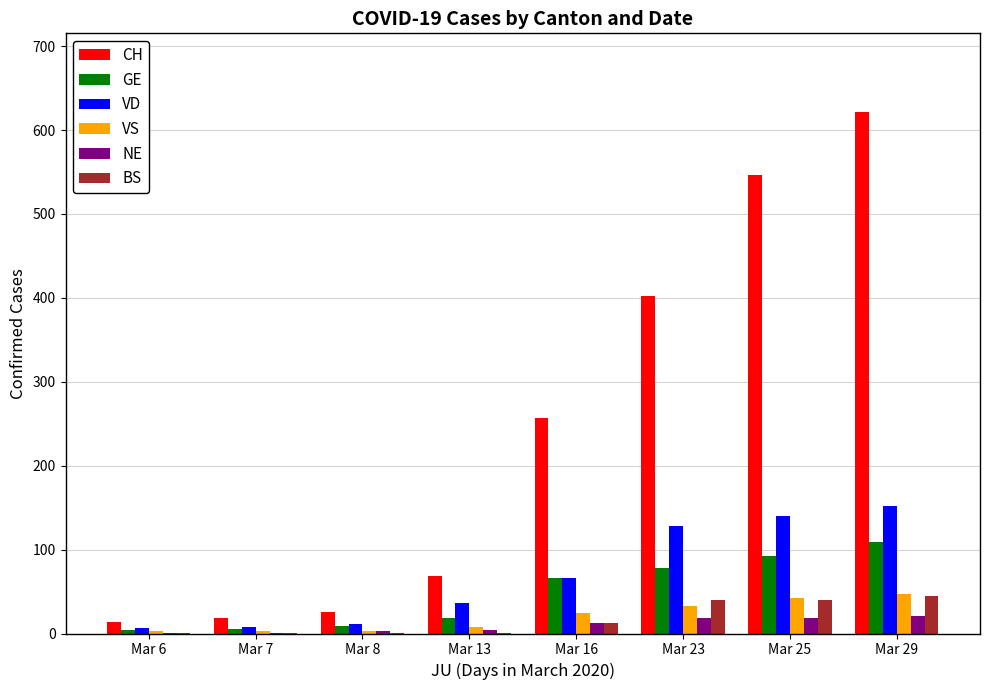

Is it true that BS equals 40 at Mar 23?

True